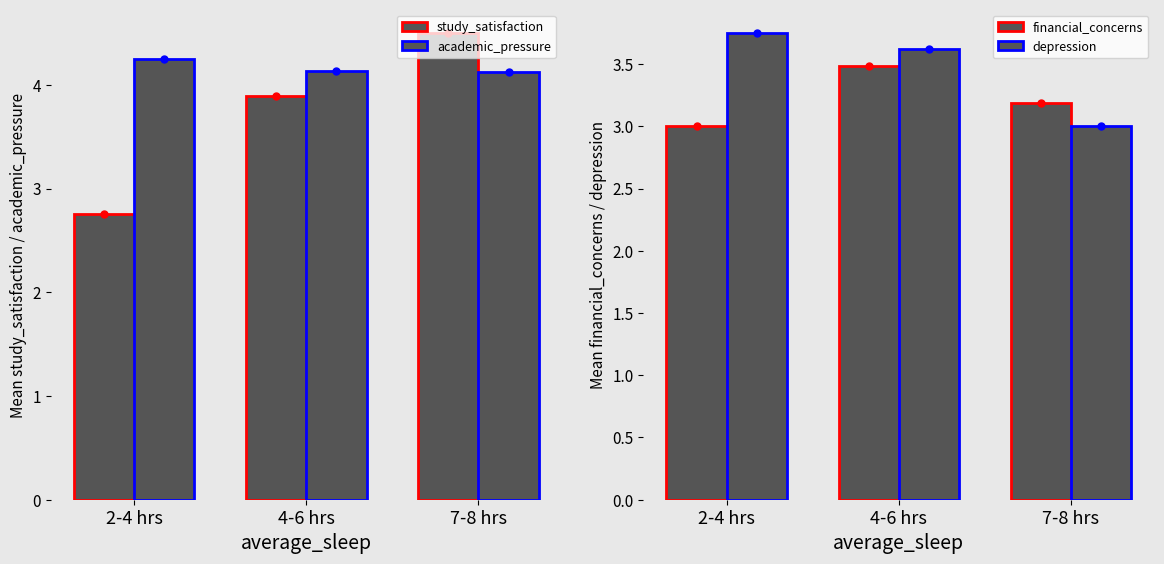

How many depression values are between 3 and 4?

3